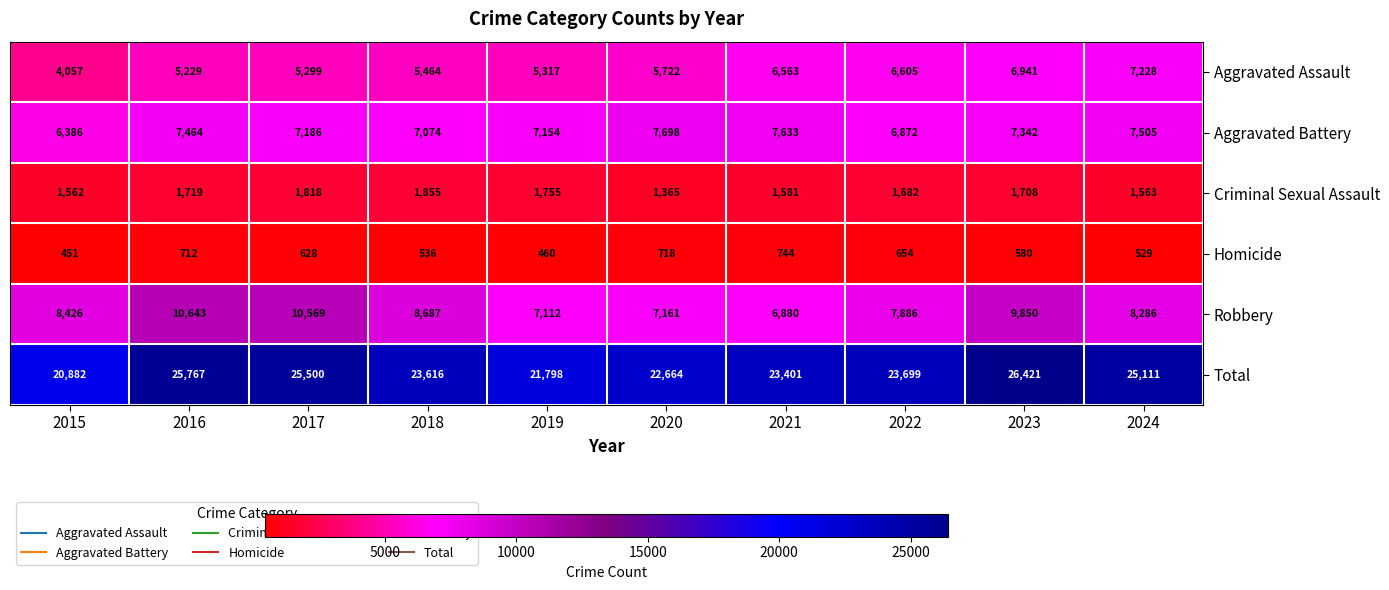

What is the difference between the second highest and second lowest values in the Aggravated Battery series?

761